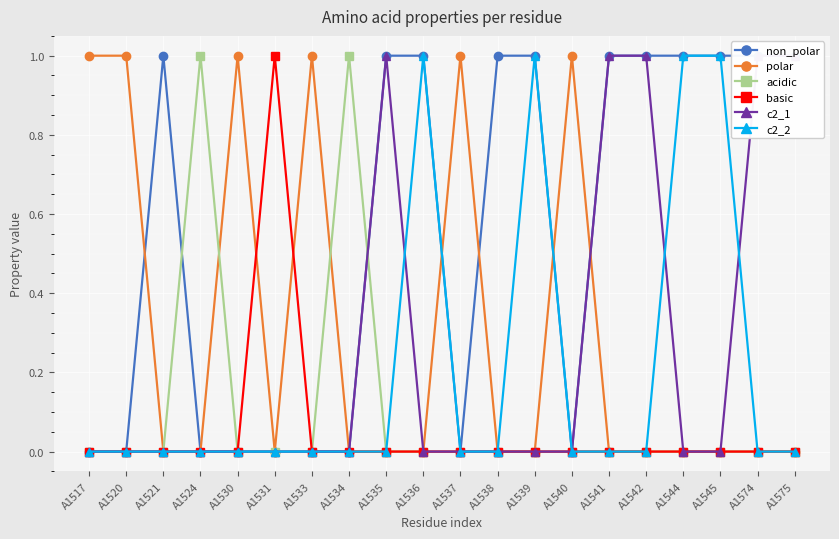

Which series has the widest spread of values?

non_polar